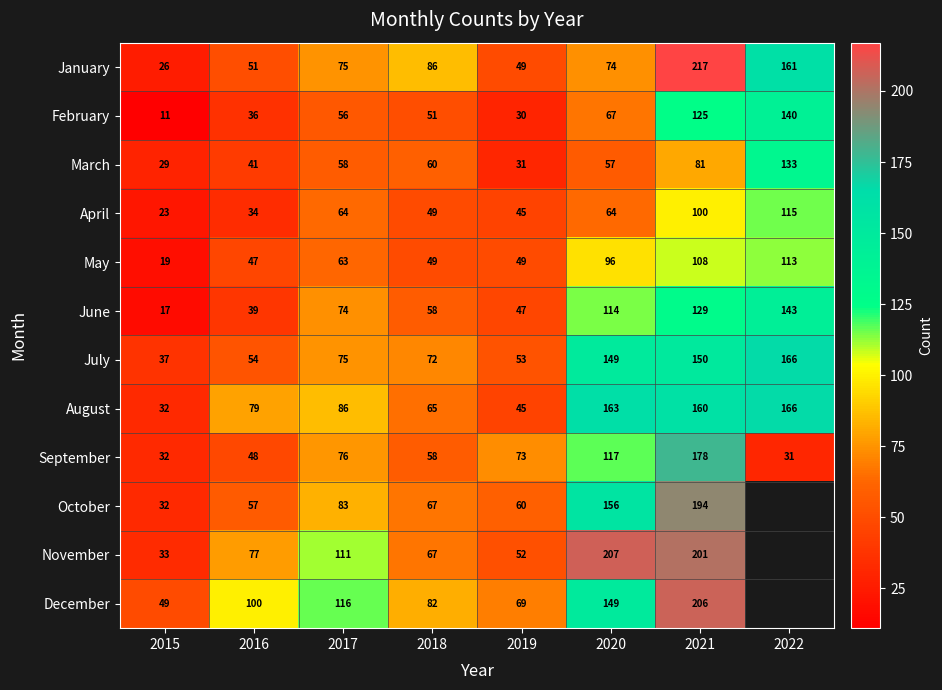

Which category has the lowest value in the January series?

2015